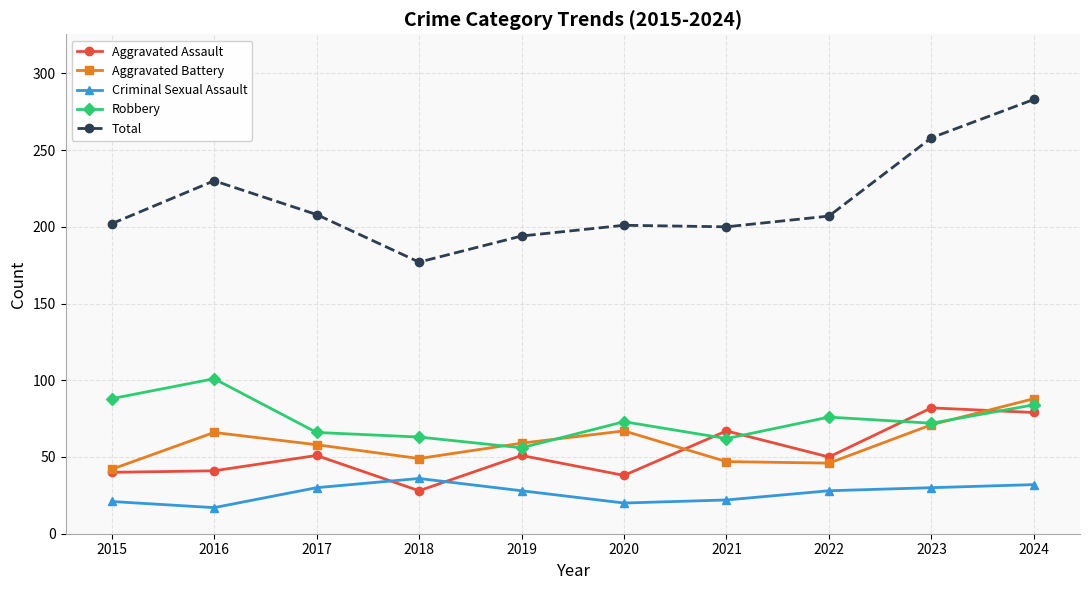

At how many categories does at least one series exceed 166?

10